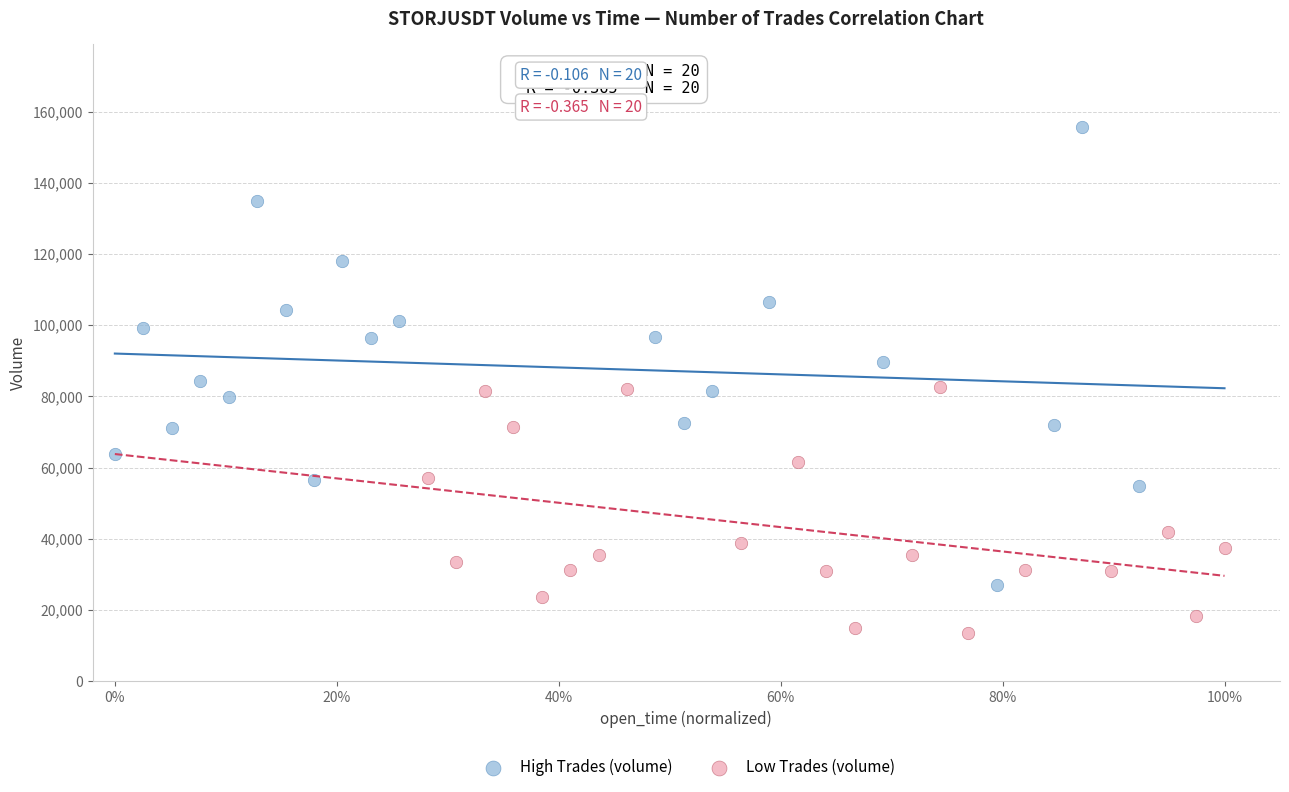

Which series has the largest Y range (max minus min)?

High Trades (volume)